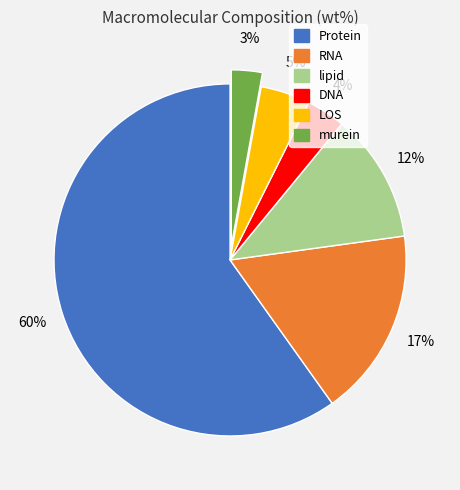

Do DNA and murein together represent more than half of the pie?

No